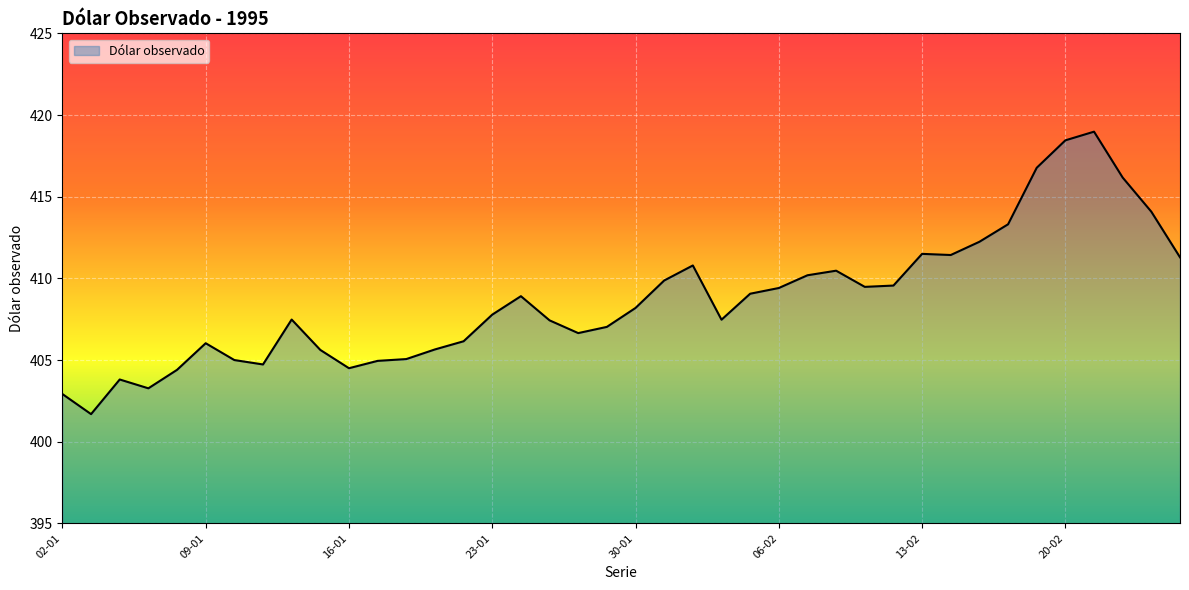

What is the difference between the maximum and minimum values?

17.3